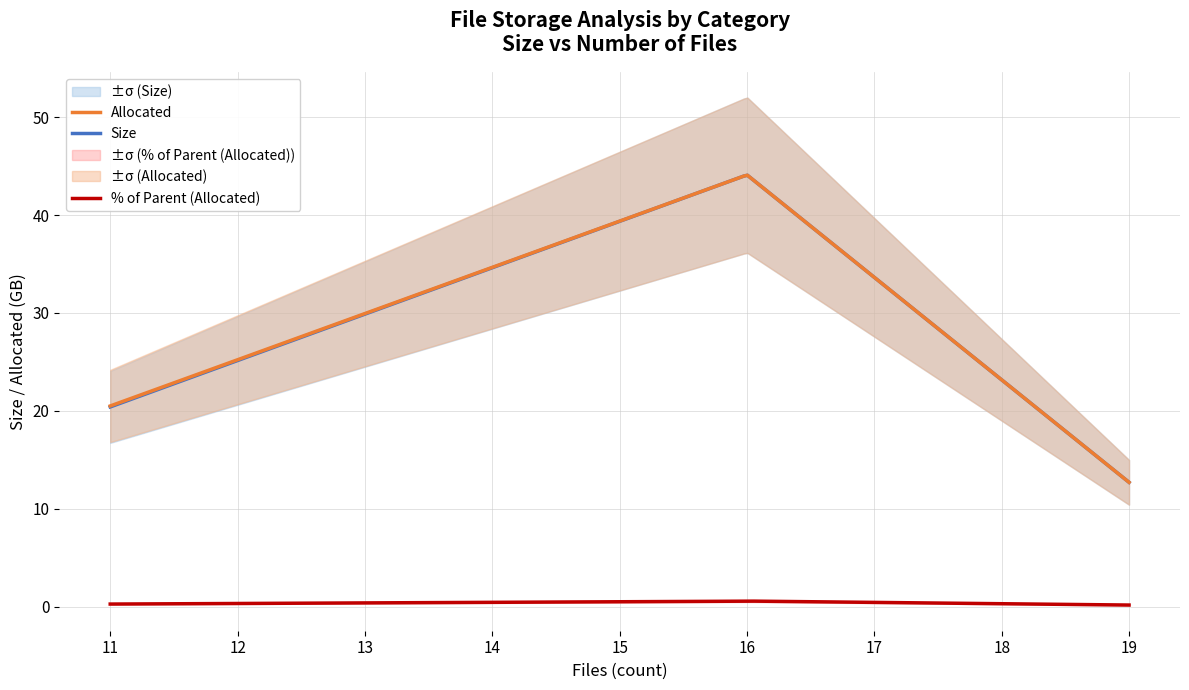

How many lines are shown in the chart?

3